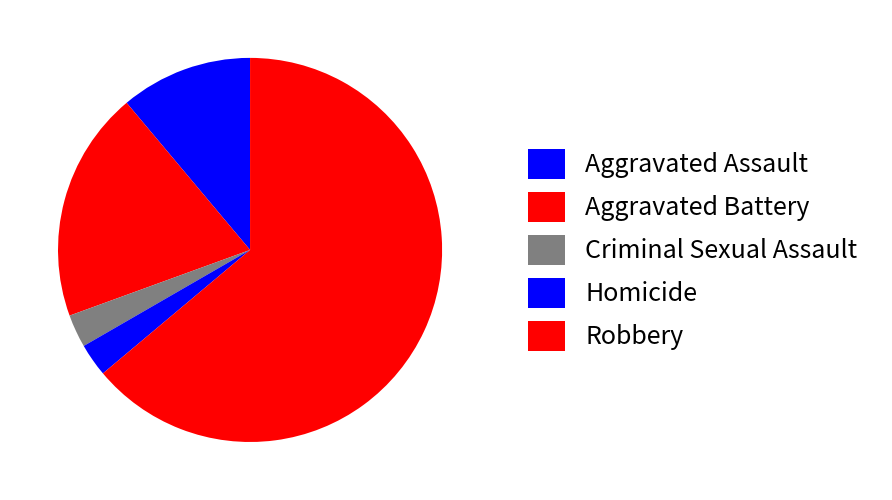

Is the sum of Homicide and Robbery greater than half?

Yes